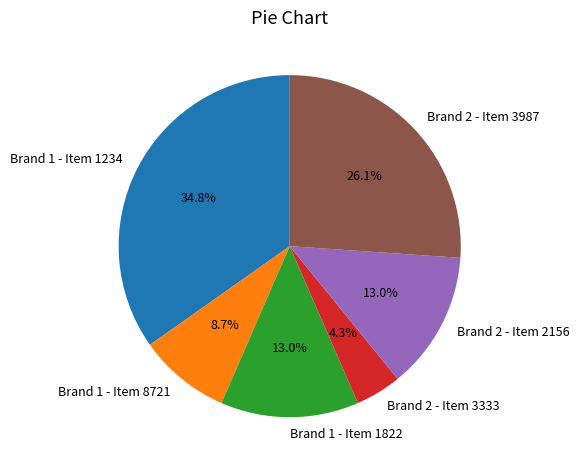

To the nearest percent, what is the difference between the Brand 1 - Item 8721 and Brand 1 - Item 1234 slice percentages?

26%